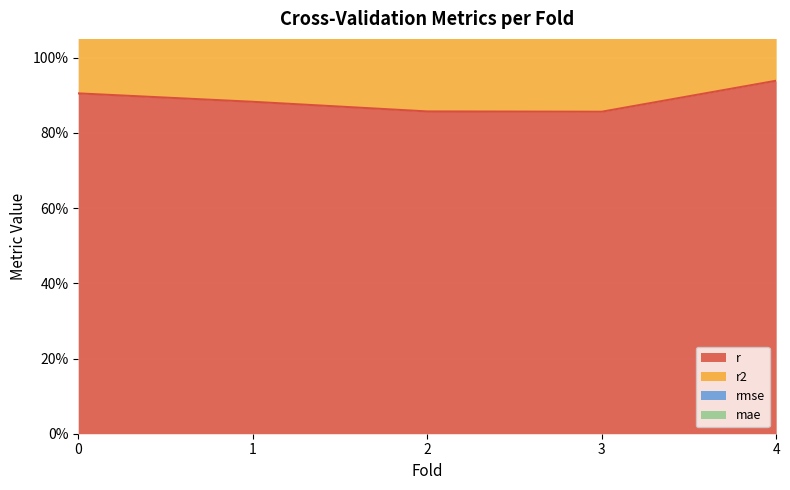

What is the lowest value of the r series?

0.9